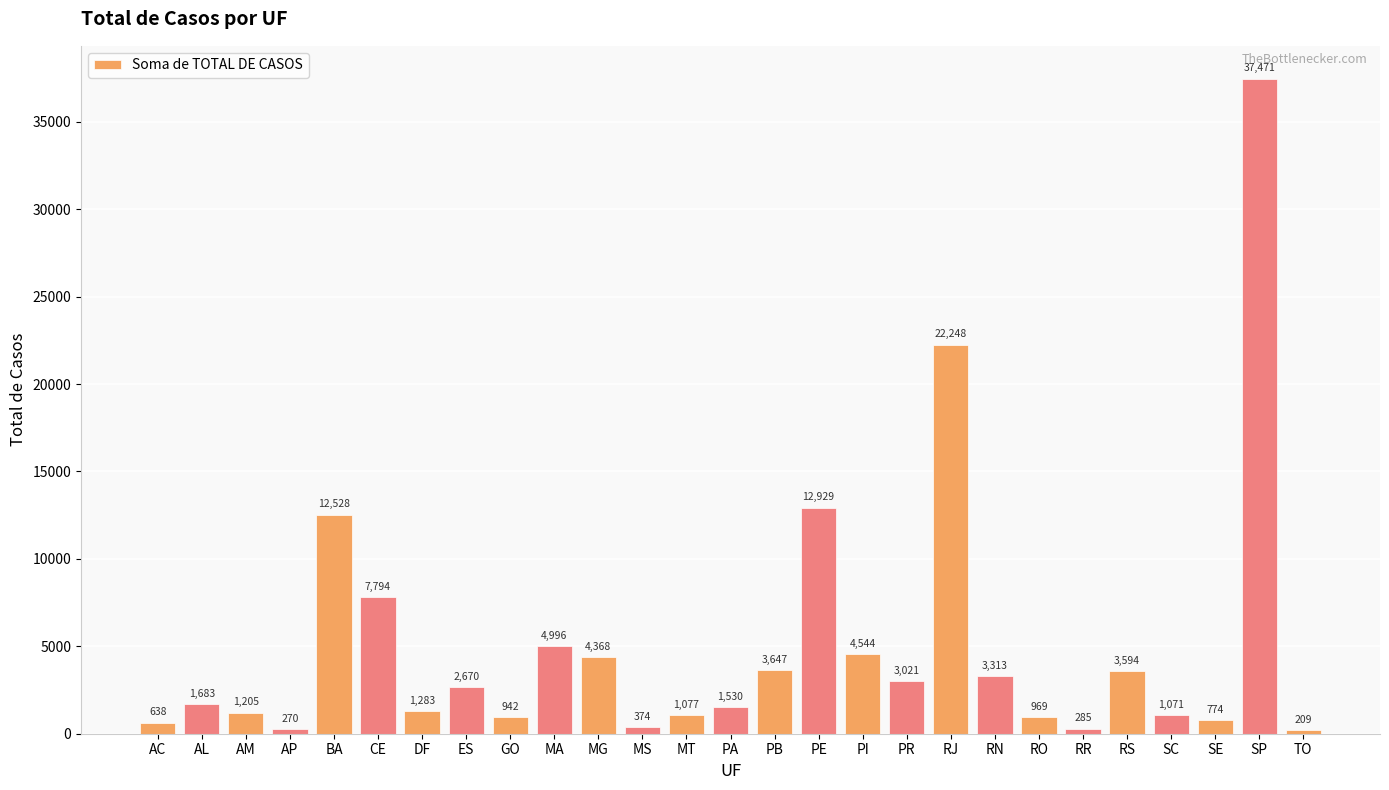

What is the change in value from RN to TO?

-3104